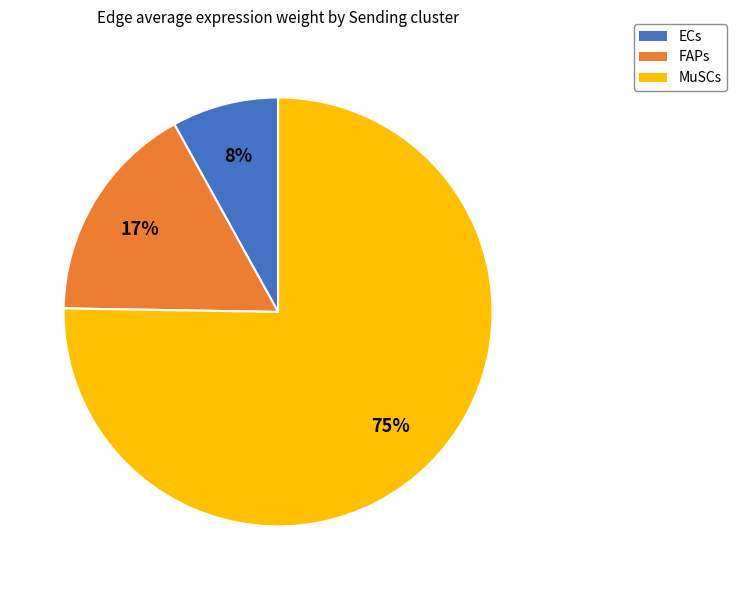

Is there any slice that represents more than half of the pie?

Yes